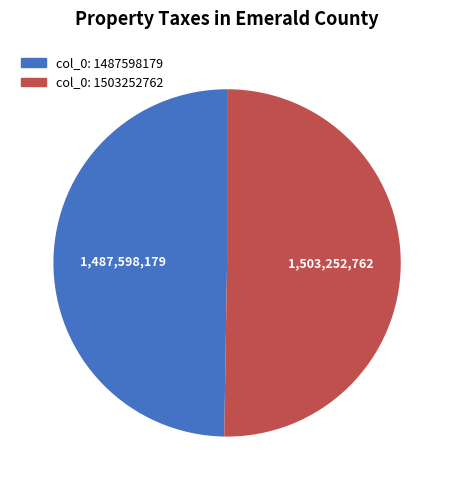

Is there a majority slice in this chart?

Yes